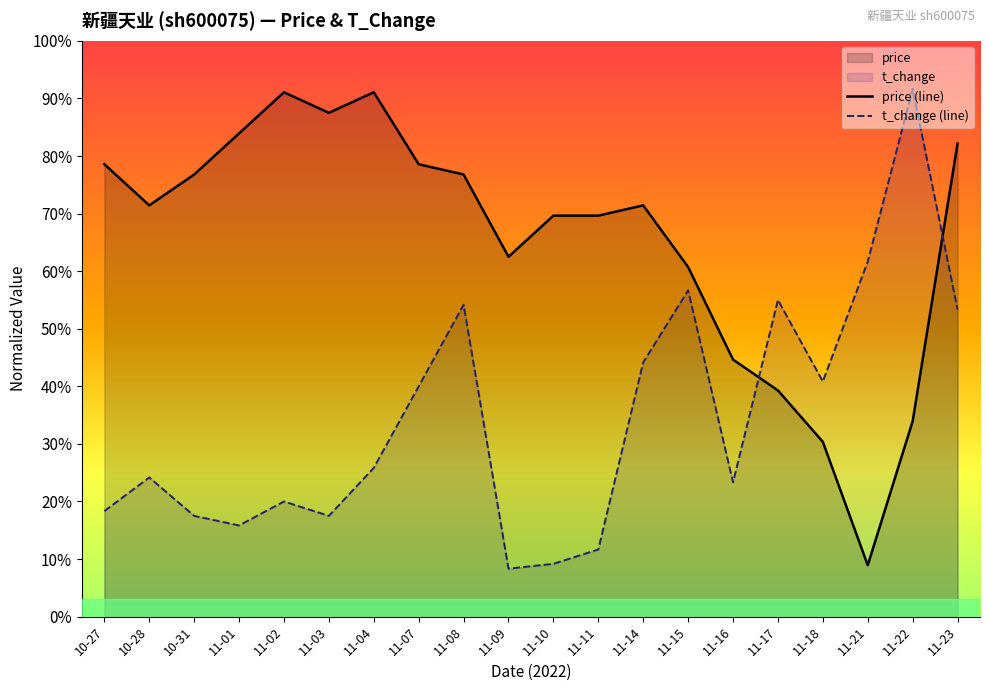

What is the minimum value for price?

0.1